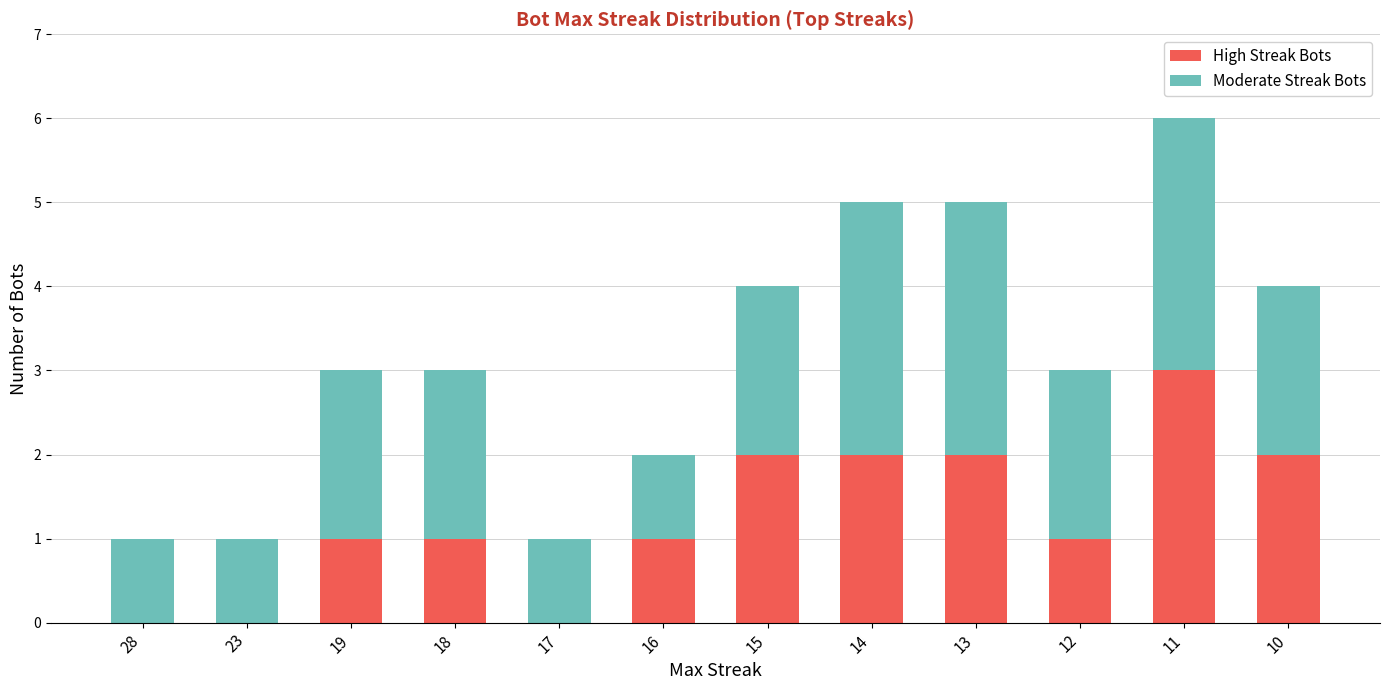

What is the highest value of the High Streak Bots series?

3